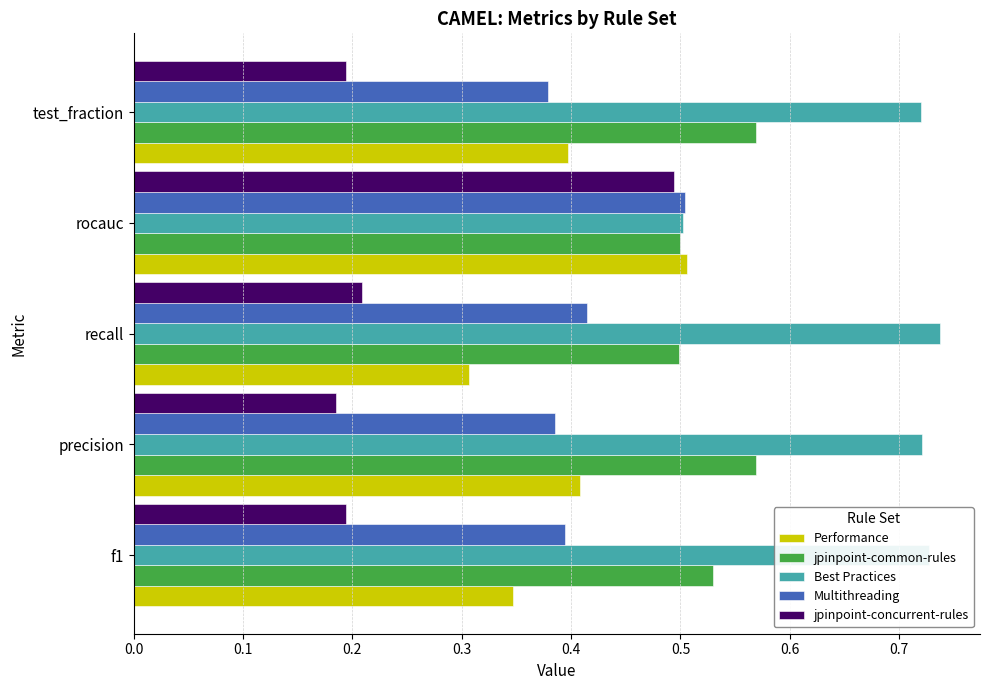

What is the difference between the second highest and minimum values in the Performance series?

0.1